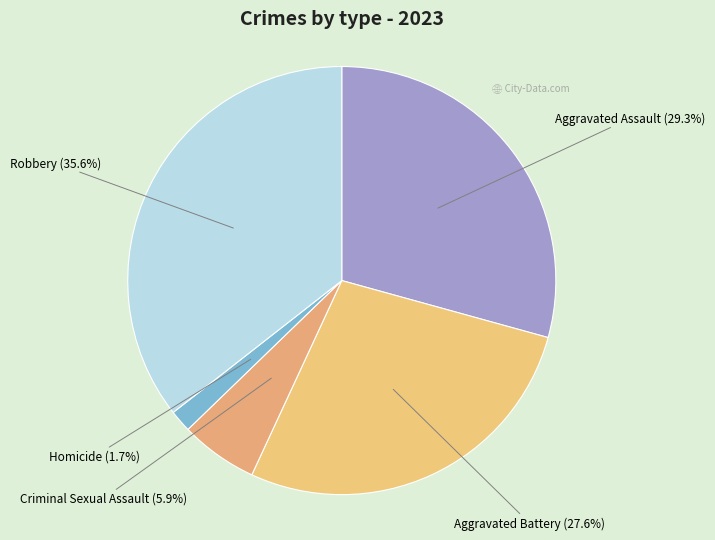

What is the ratio of the value at Aggravated Battery (27.6%) to the value at Robbery (35.6%)?

0.8